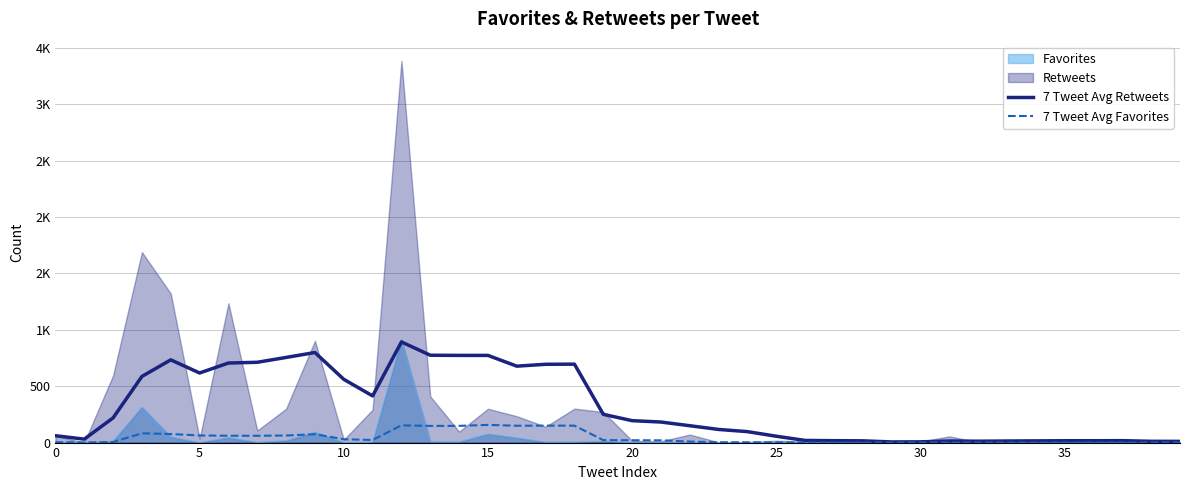

The 7 Tweet Avg Retweets series shows 97.0 at 24. True or false?

True